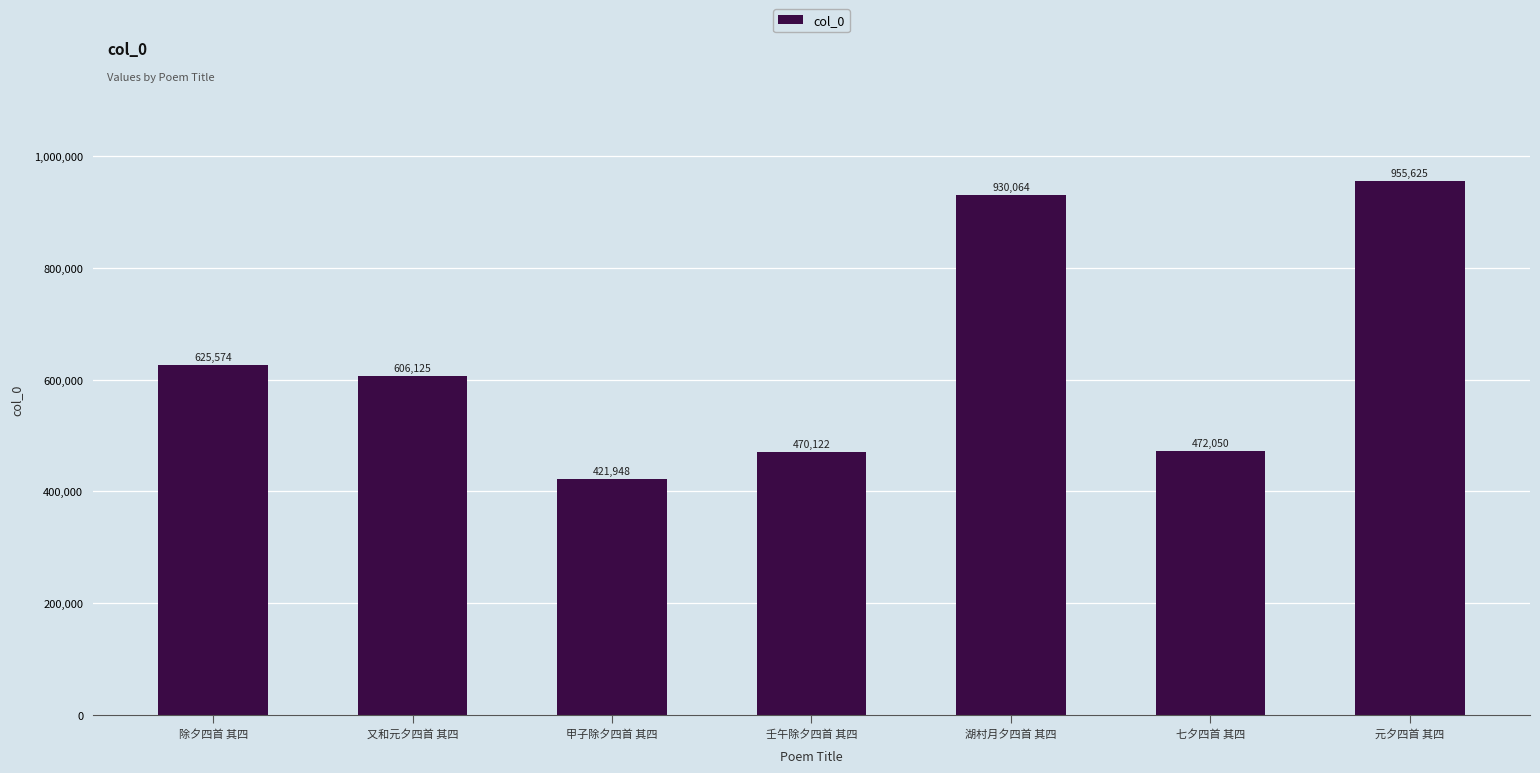

Are the bars horizontal?

No